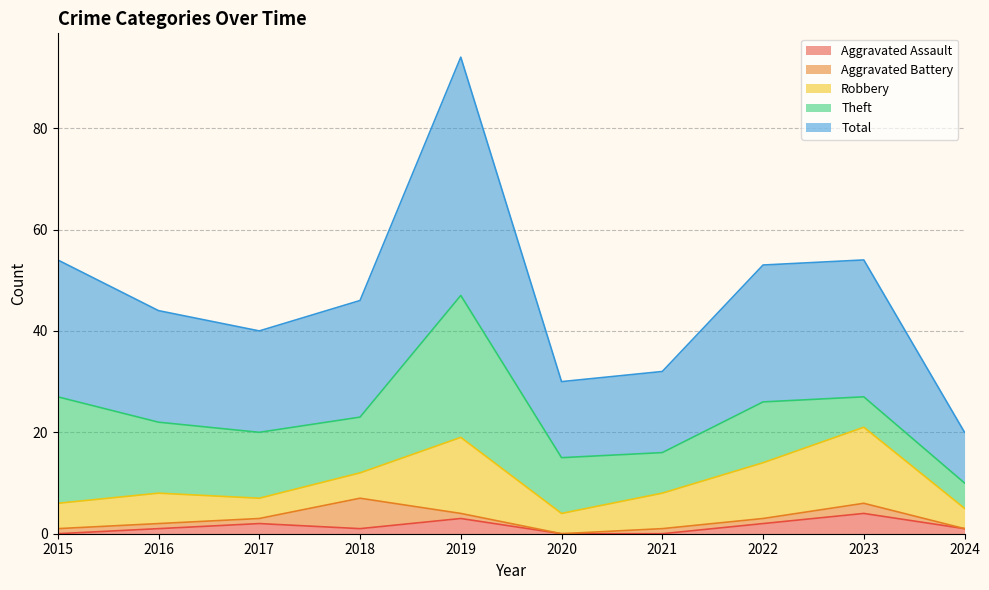

How many lines are shown in the chart?

5